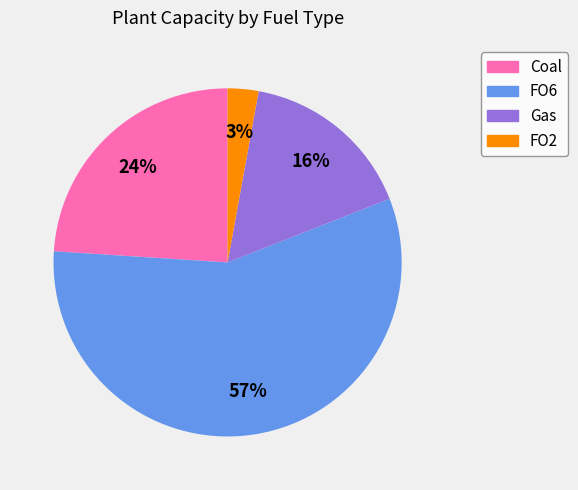

To the nearest percent, what is the average slice percentage?

25%